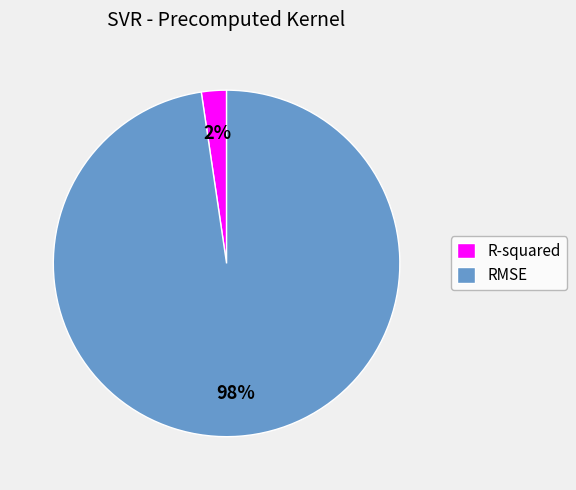

True or false: R-squared accounts for 2% of the total.

True